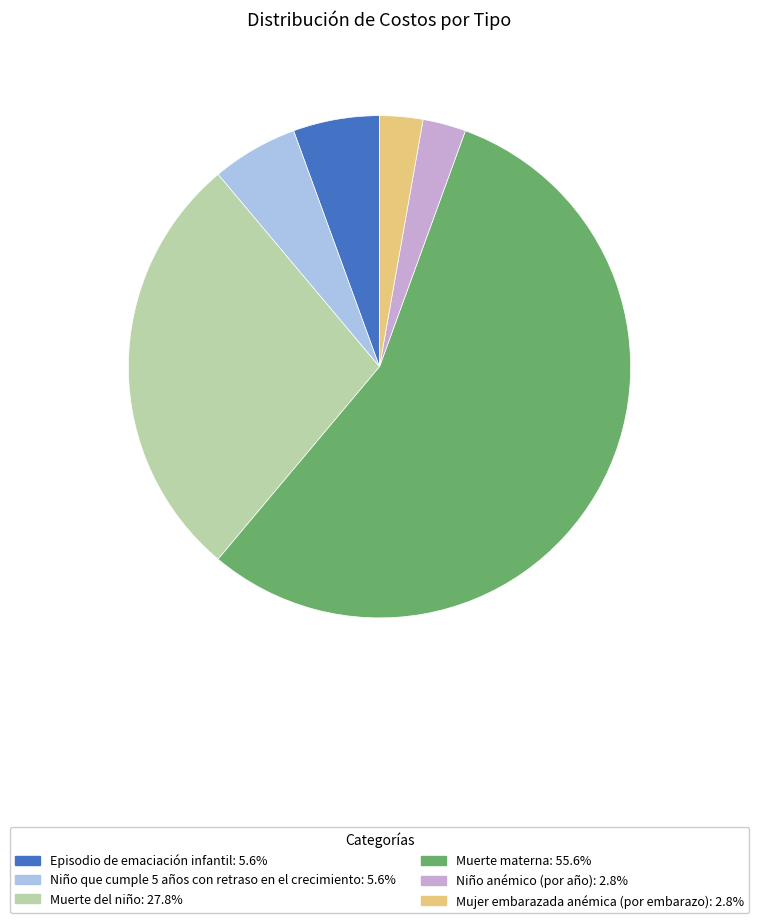

What is the ratio of the value at Episodio de emaciación infantil to the value at Mujer embarazada anémica (por embarazo)?

2.0